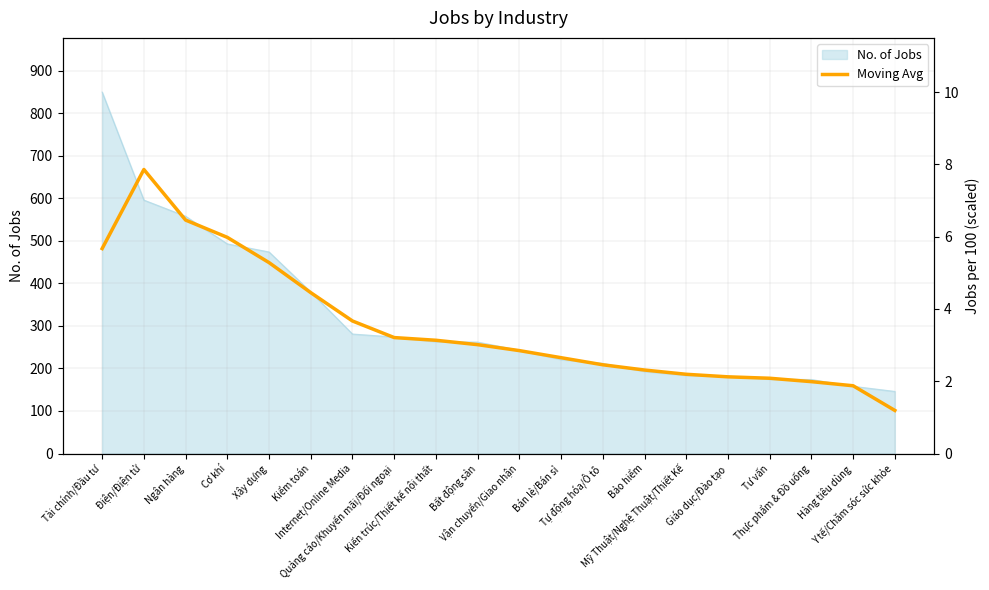

What is the label of the 17th point from the right?

Cơ khí